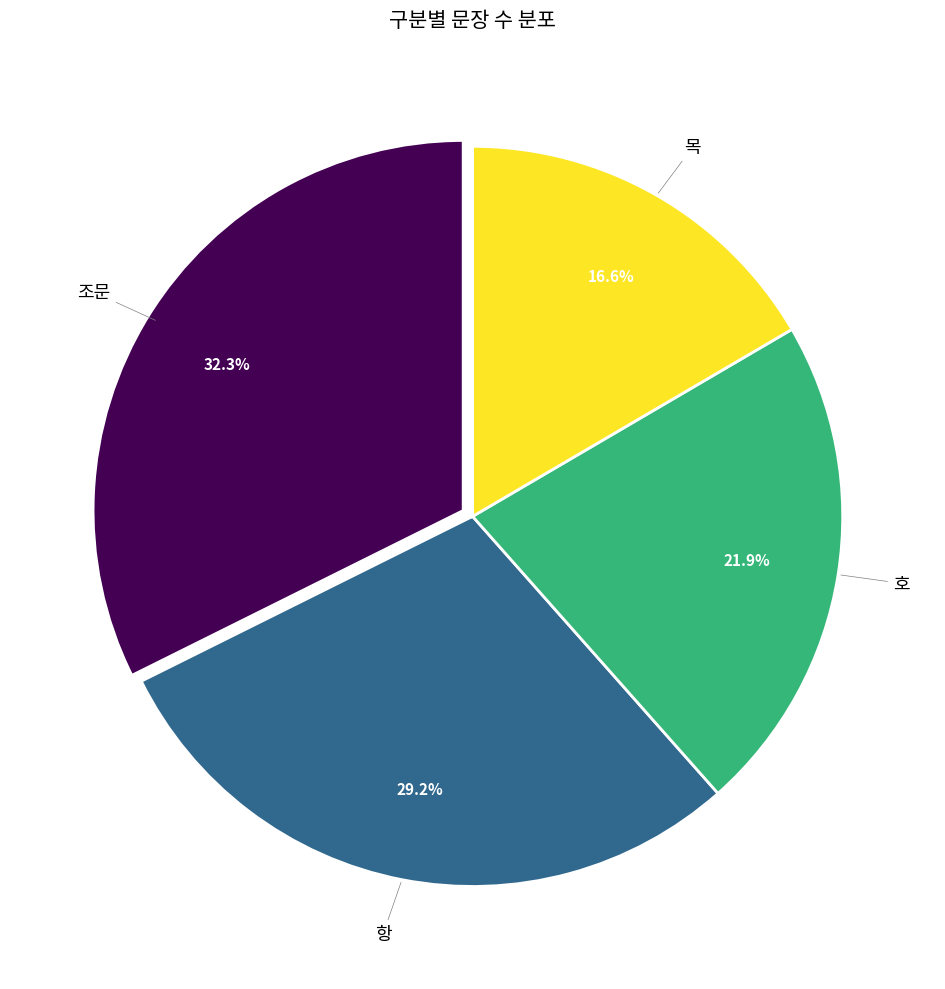

How many slices are in this pie chart?

4